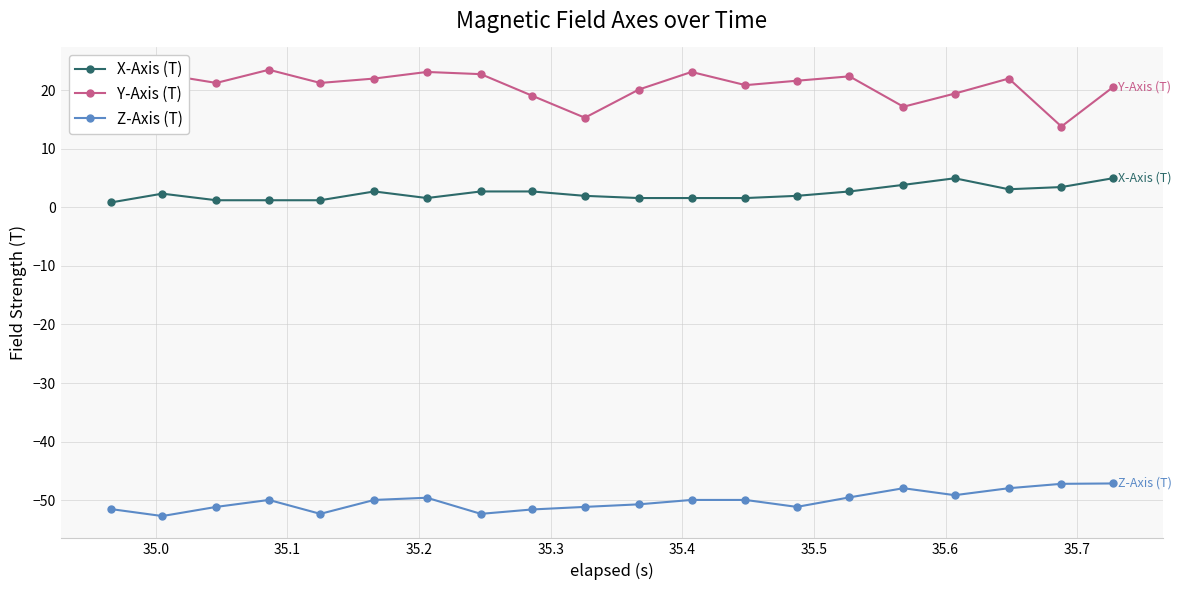

Which series has the largest total across all categories?

Y-Axis (T)